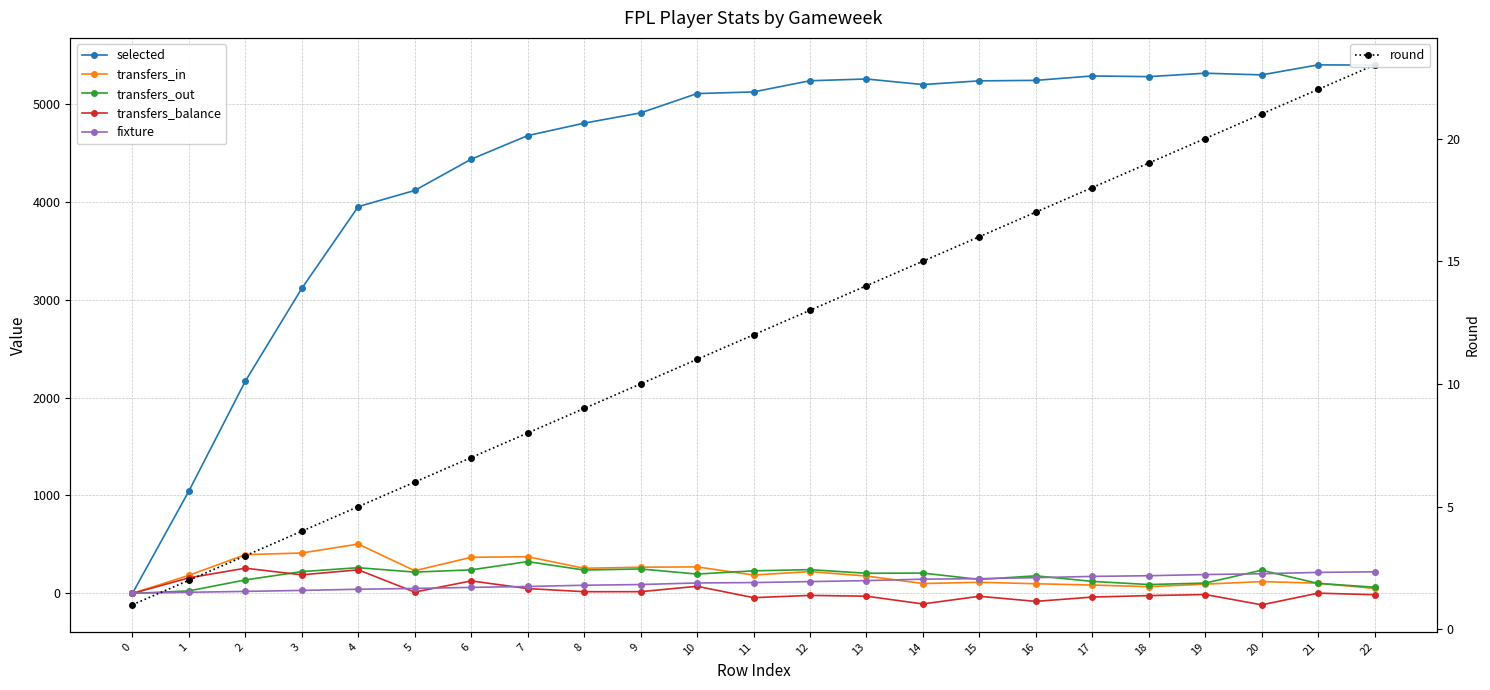

At which label is transfers_balance closest to 71?

10